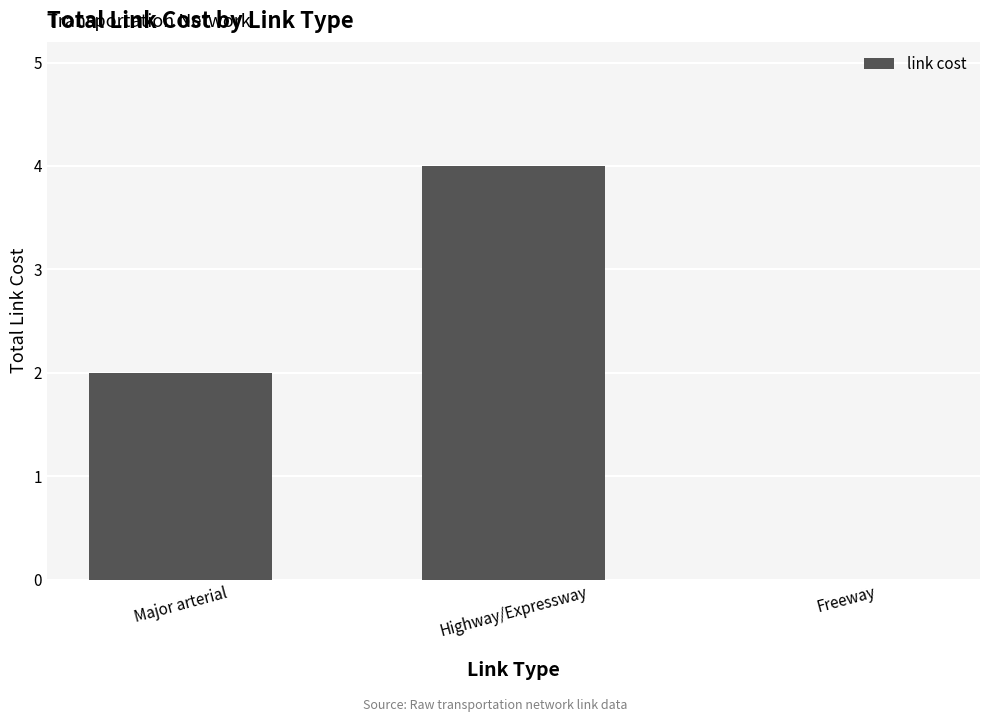

Are the bars grouped side by side (vs. stacked)?

No